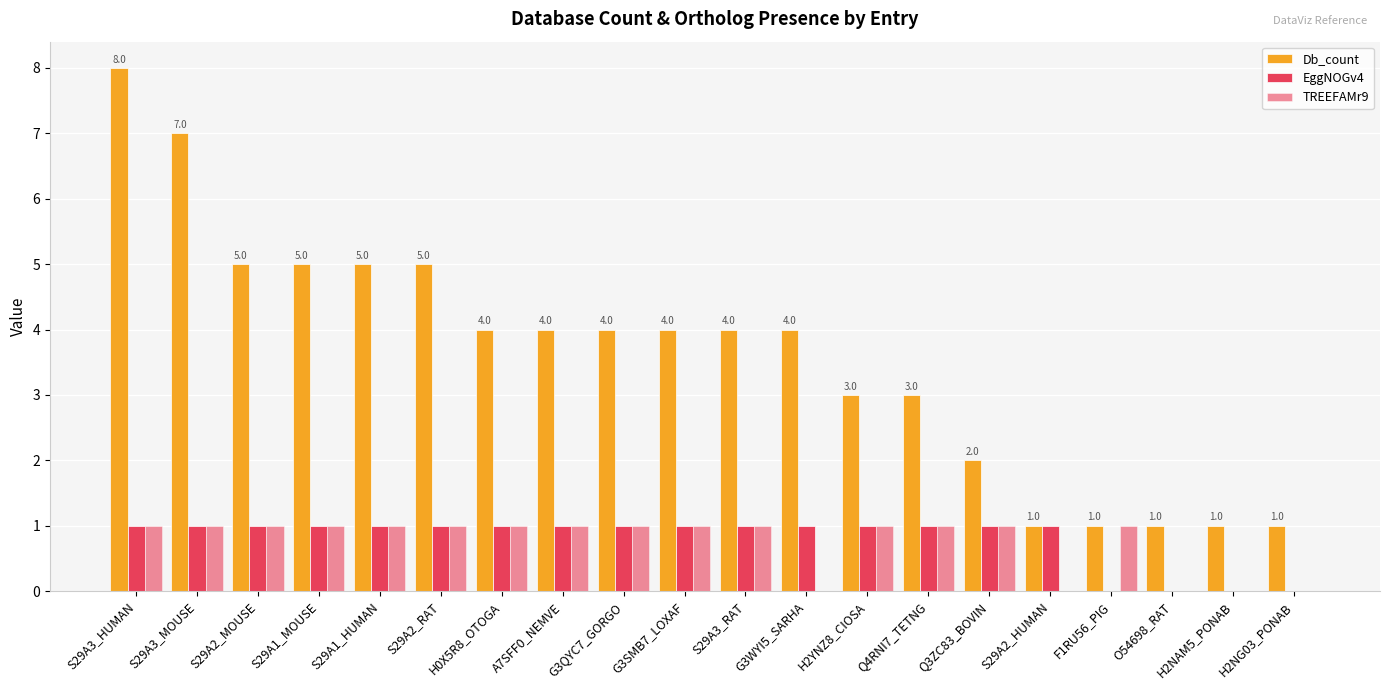

How many data points does each series have?

20